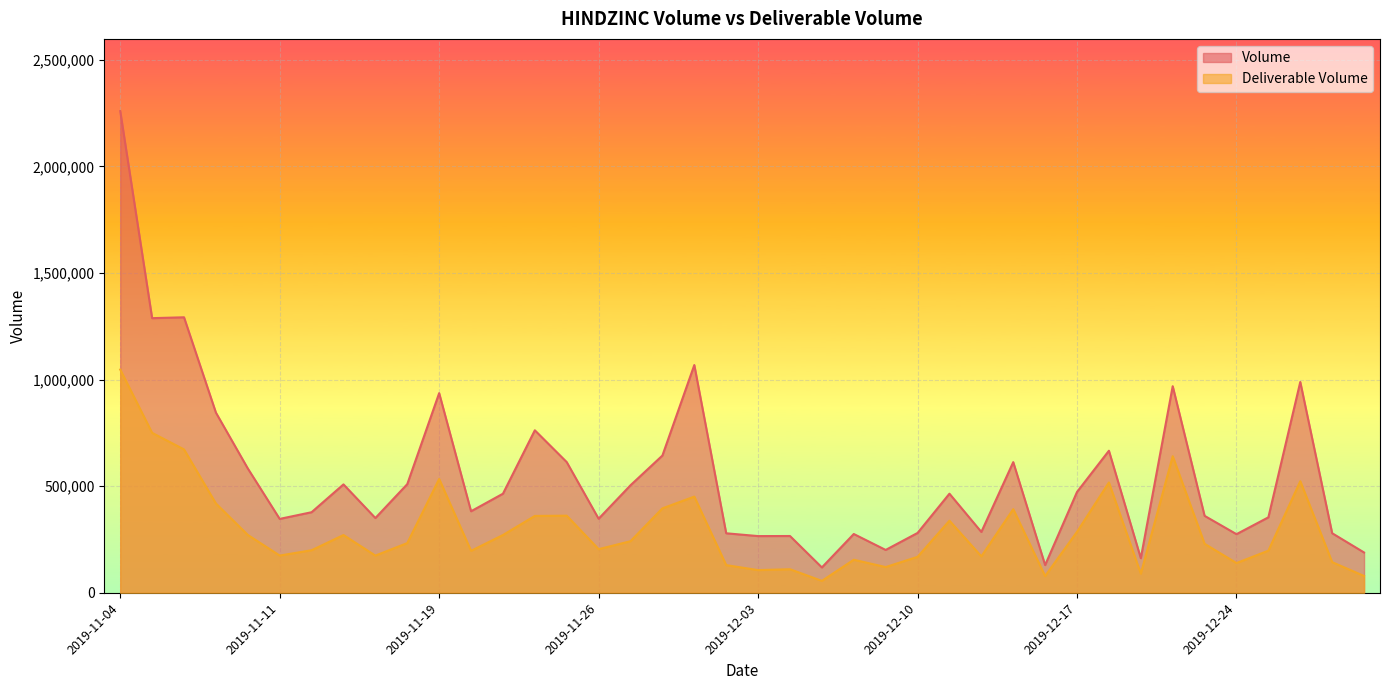

Is the value of Deliverable Volume at 2019-12-05 greater than the value of Volume at 2019-12-11?

No